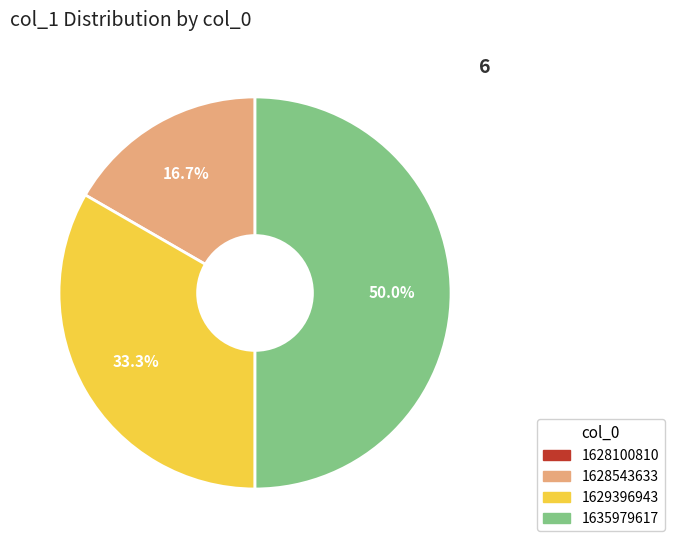

Between 1629396943 and 1635979617, which is larger?

1635979617